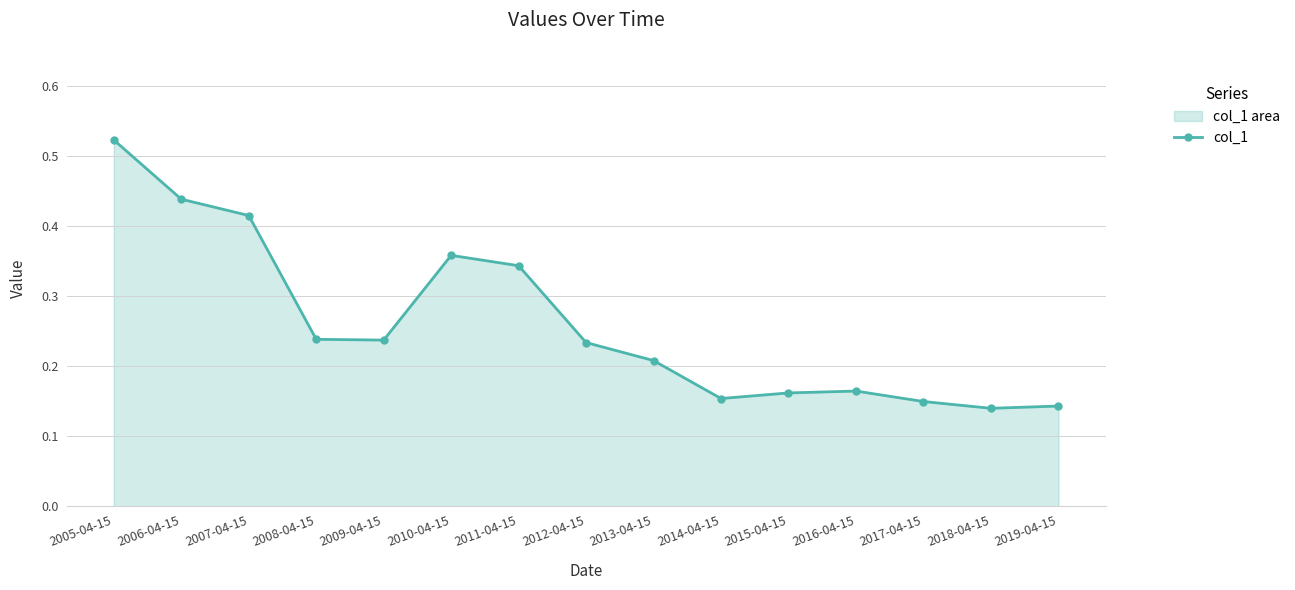

At which category does the data reach its first local valley?

2009-04-15